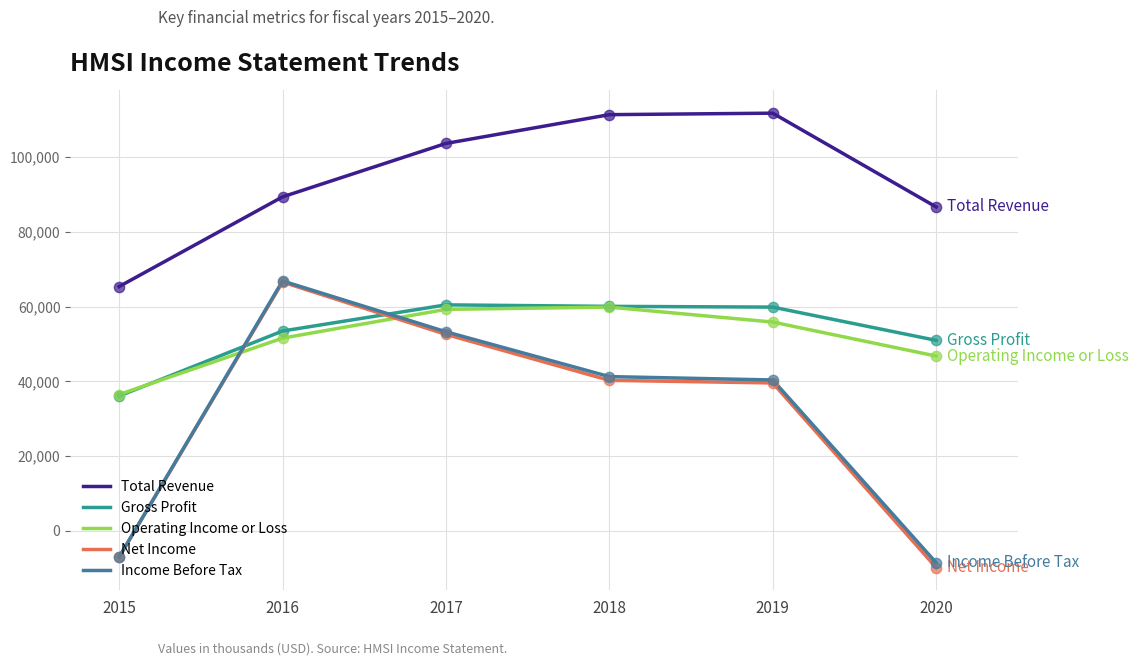

Is the value of Total Revenue at 2019 greater than the value of Income Before Tax at 2017?

Yes